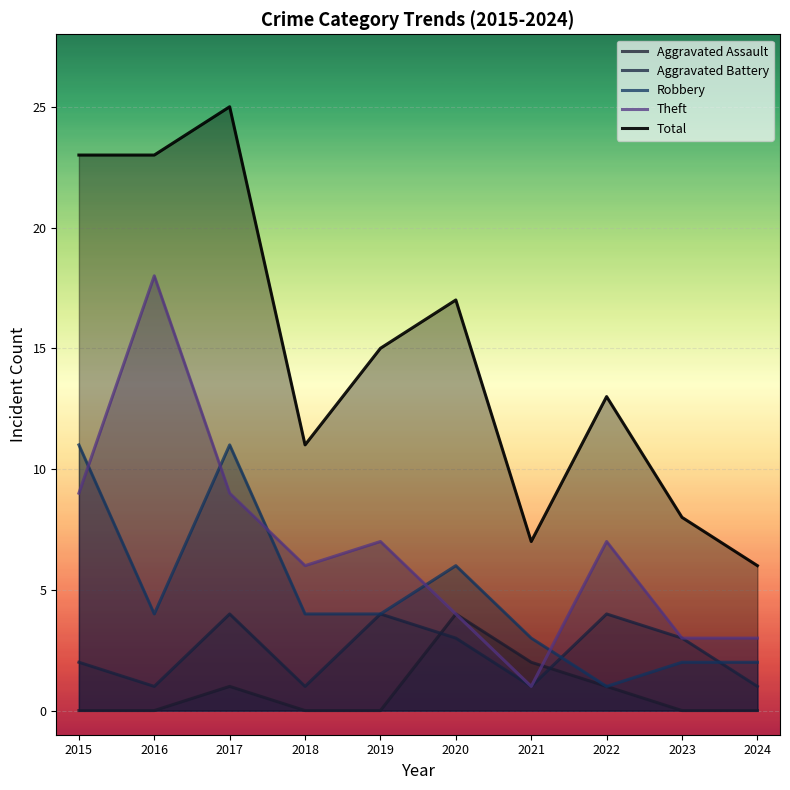

How many lines are shown in the chart?

5